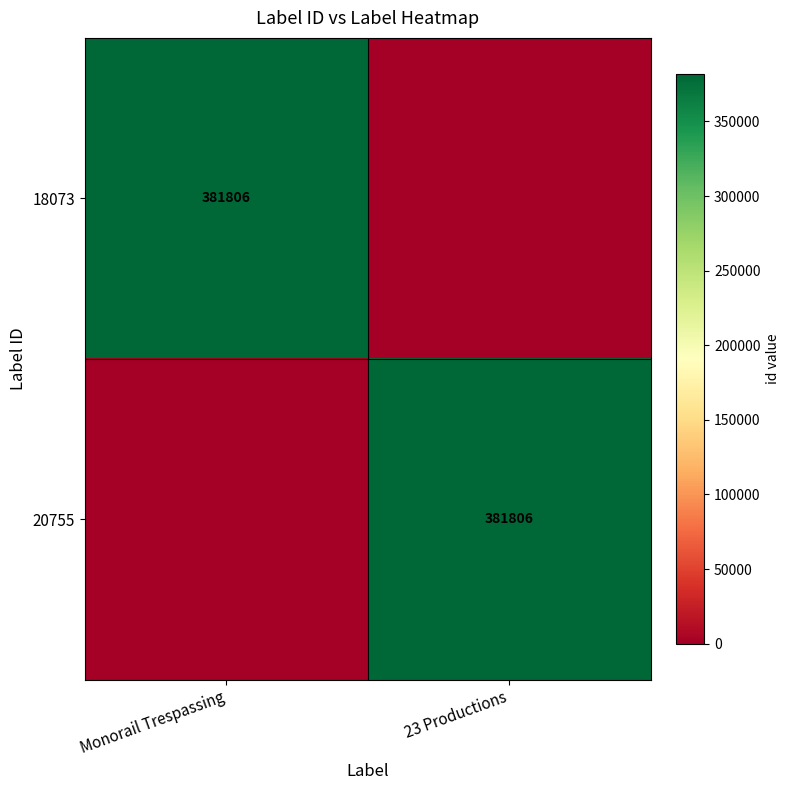

Is it true that 18073 equals 243558 at Monorail Trespassing?

False